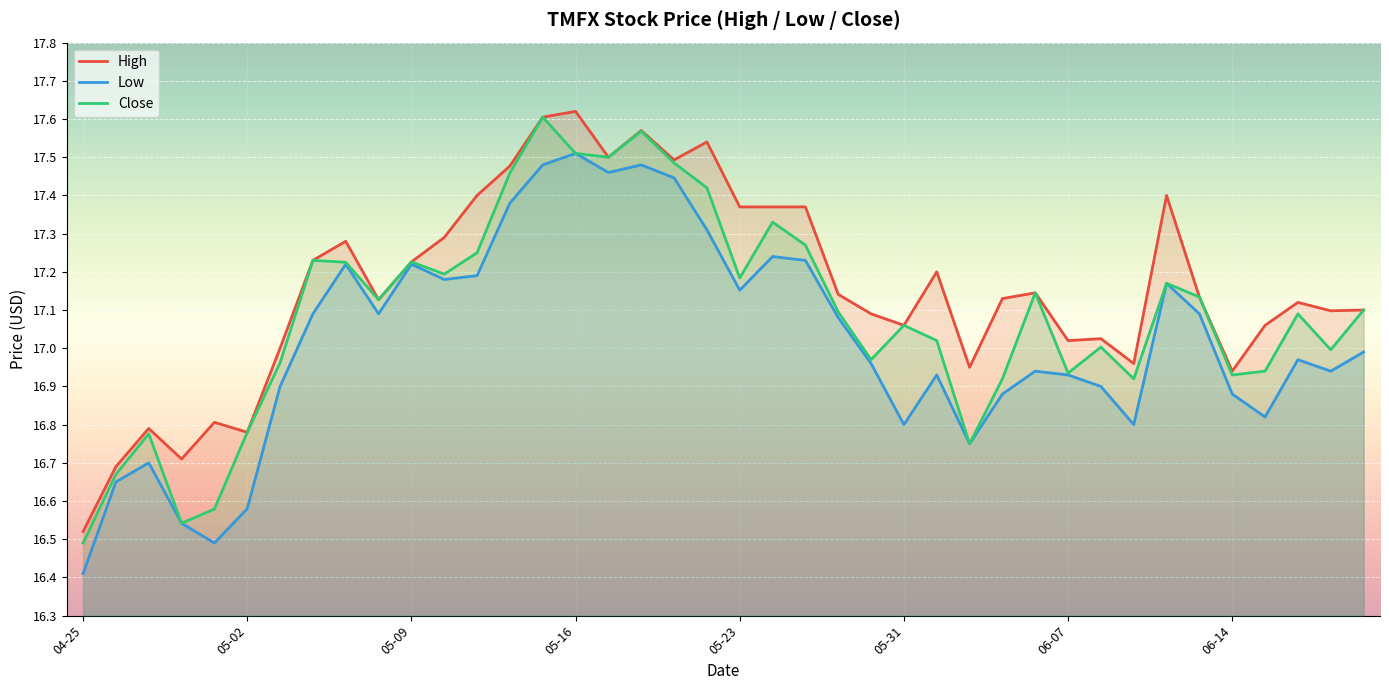

How many series are shown in this chart?

3